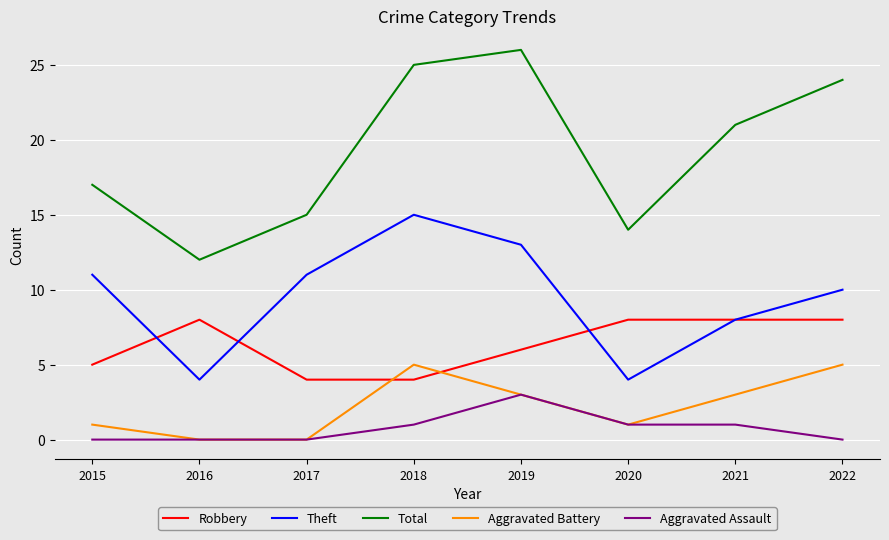

Which series has the widest spread of values?

Total